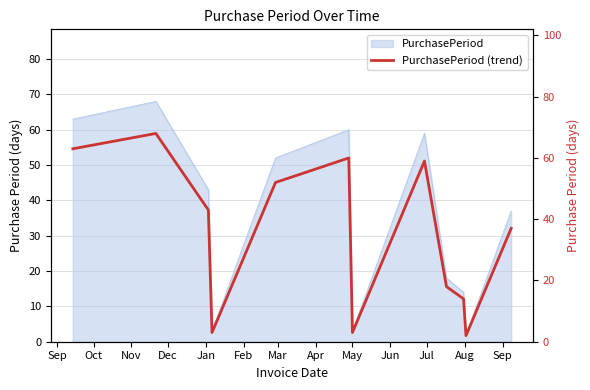

Reading left to right, transcribe all the data shown in this chart.

63	68	43	3	52	60	3	59	18	14	2	37